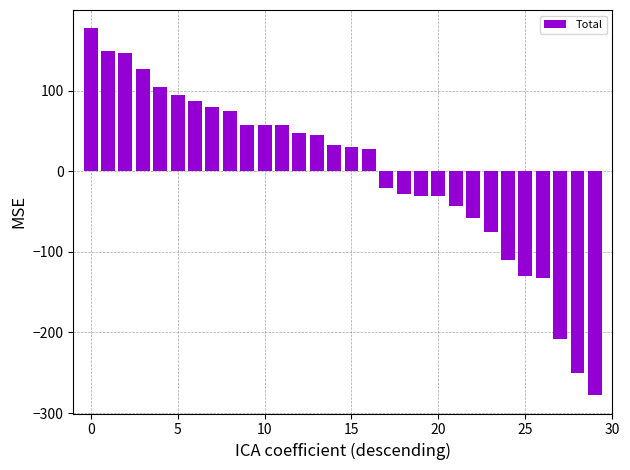

What is the minimum value shown in the chart?

-277.8